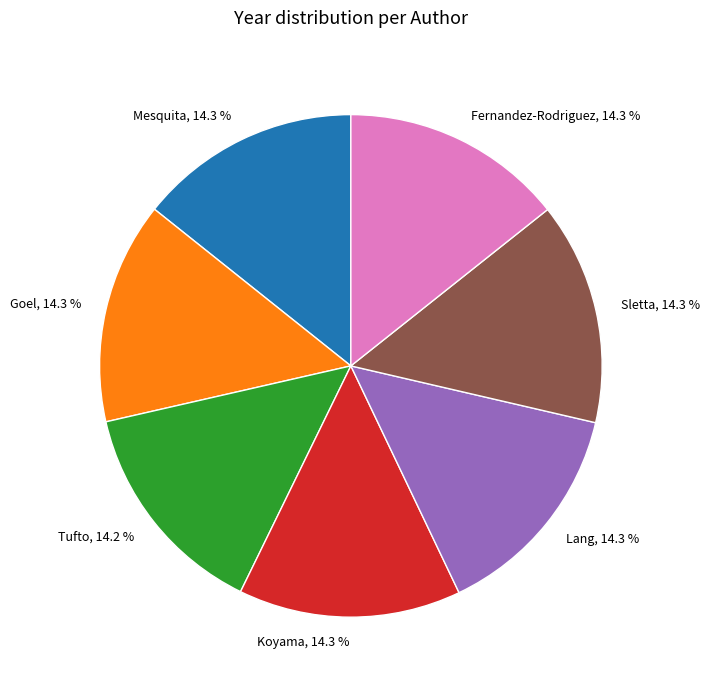

Approximately how many times larger is the value at Sletta compared to Mesquita?

1.0